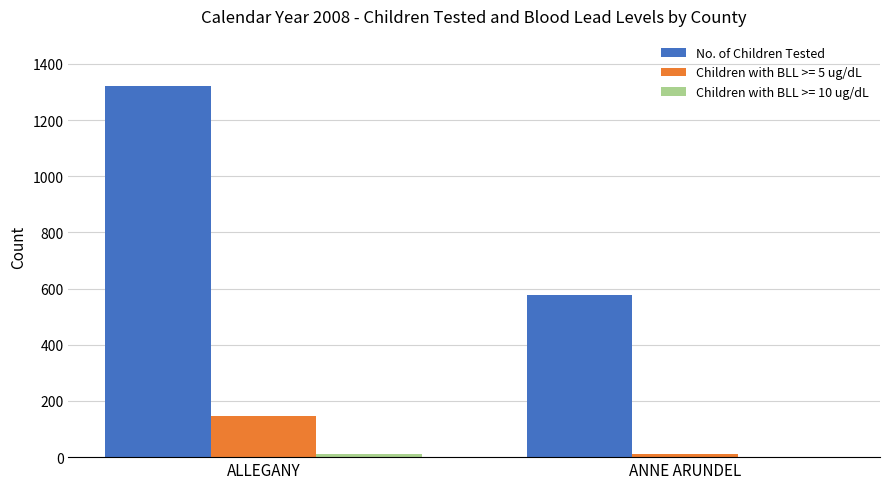

The No. of Children Tested series shows 2238 at ALLEGANY. True or false?

False